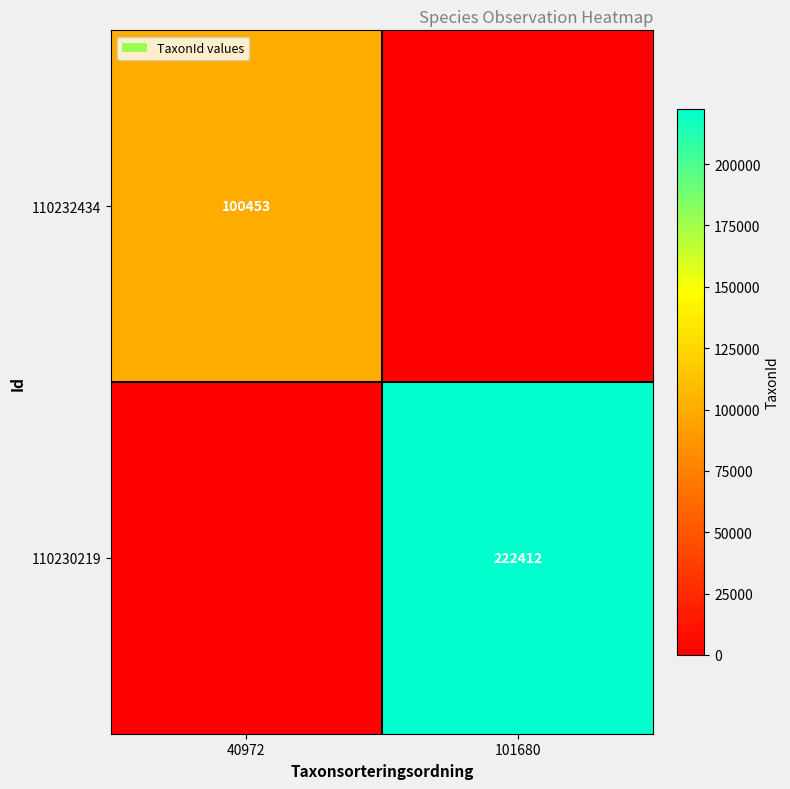

Is the value of 110230219 at 101680 greater than the value of 110232434 at 40972?

Yes